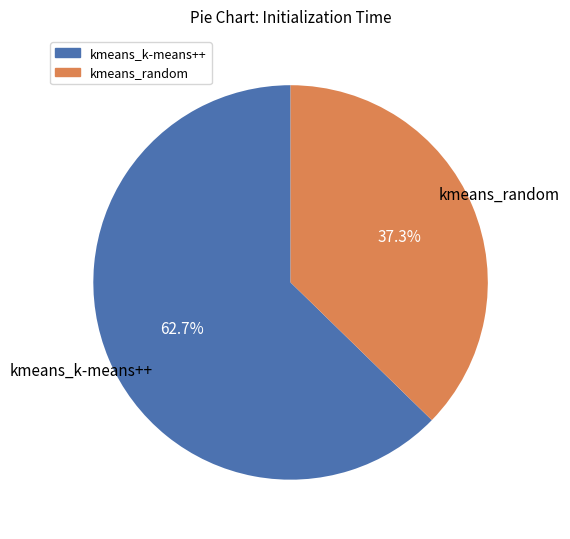

Rank the categories by value from highest to lowest.

kmeans_k-means++, kmeans_random